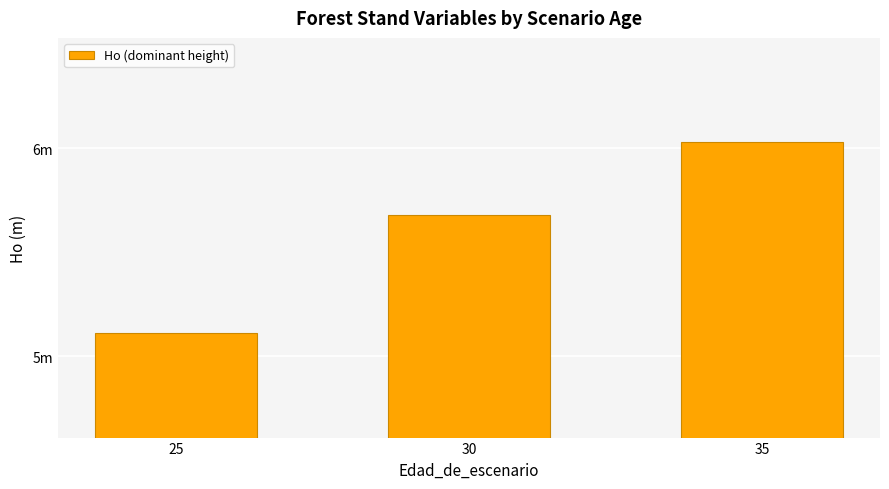

At which category does the chart reach its minimum across all series?

25